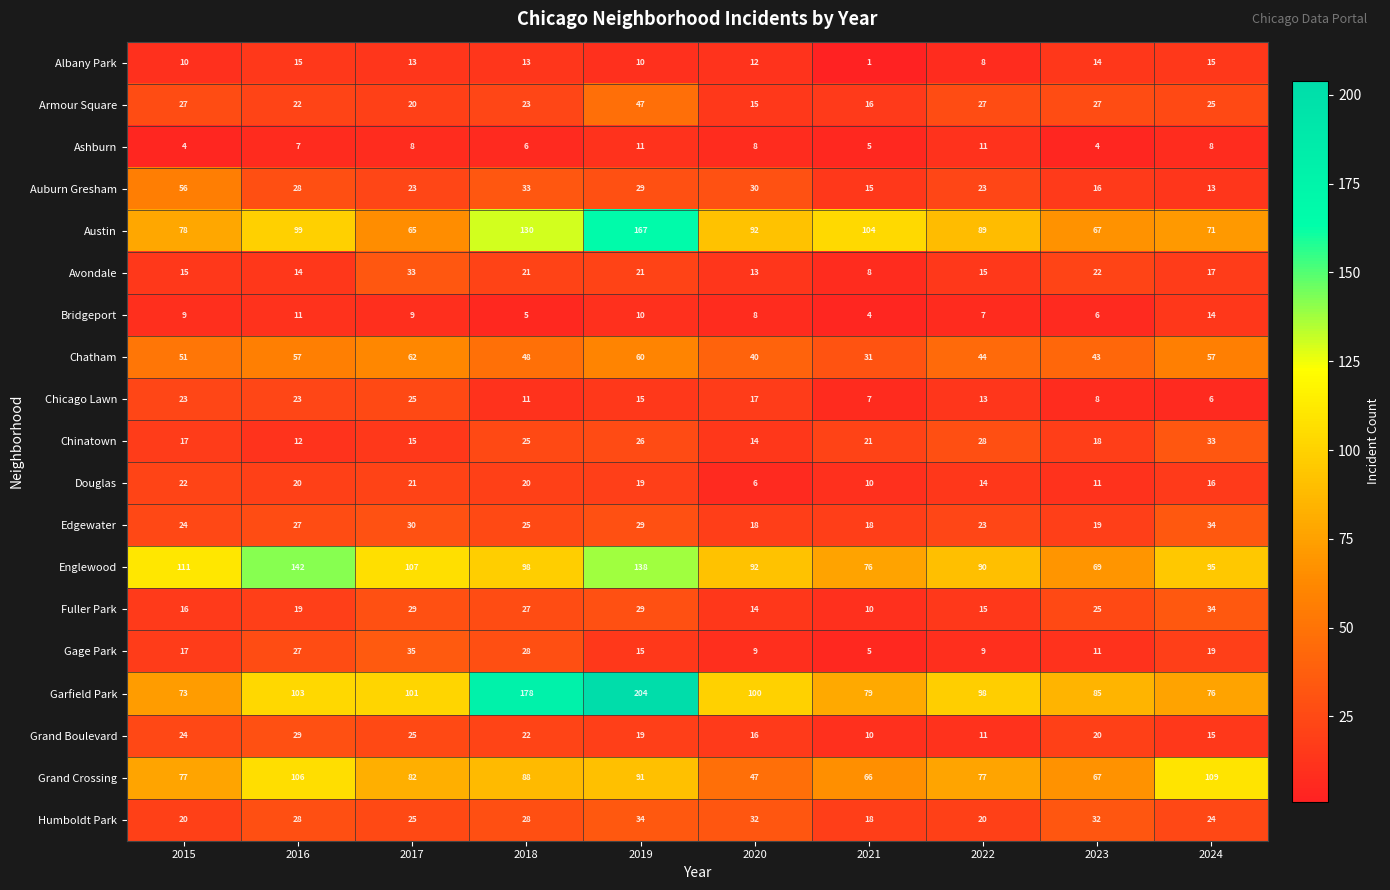

Which series has the widest spread of values?

Garfield Park